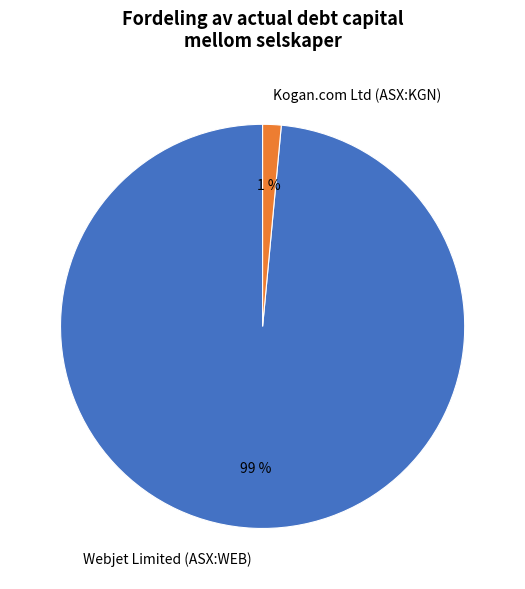

Do Webjet Limited (ASX:WEB) and Kogan.com Ltd (ASX:KGN) together represent more than half of the pie?

Yes